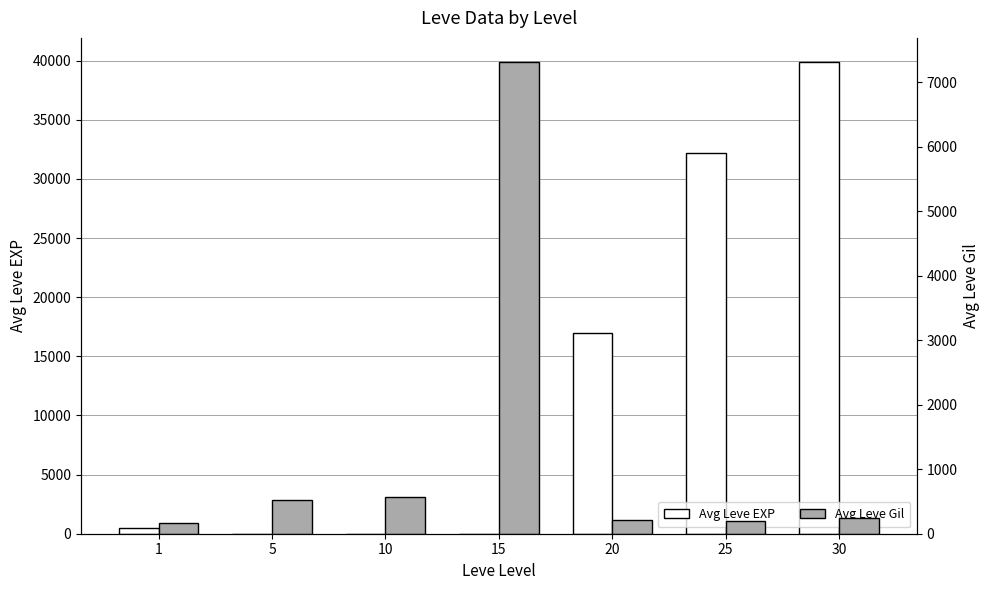

How many bars are there in total?

14